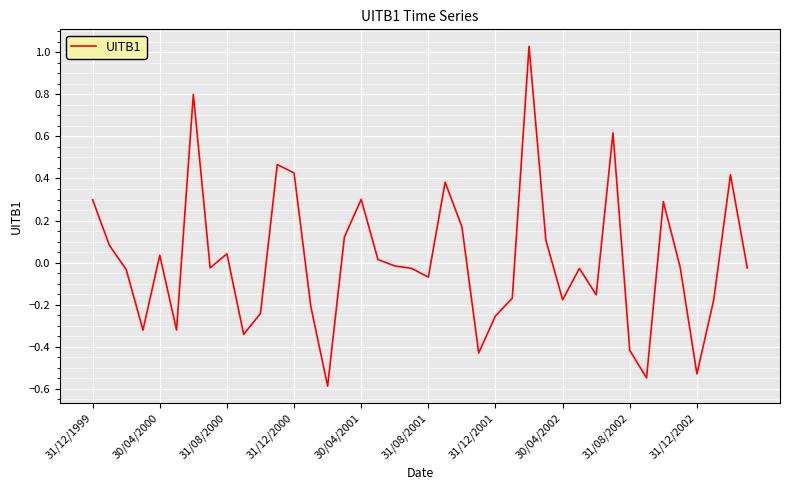

What is the difference between the maximum and minimum values?

1.6